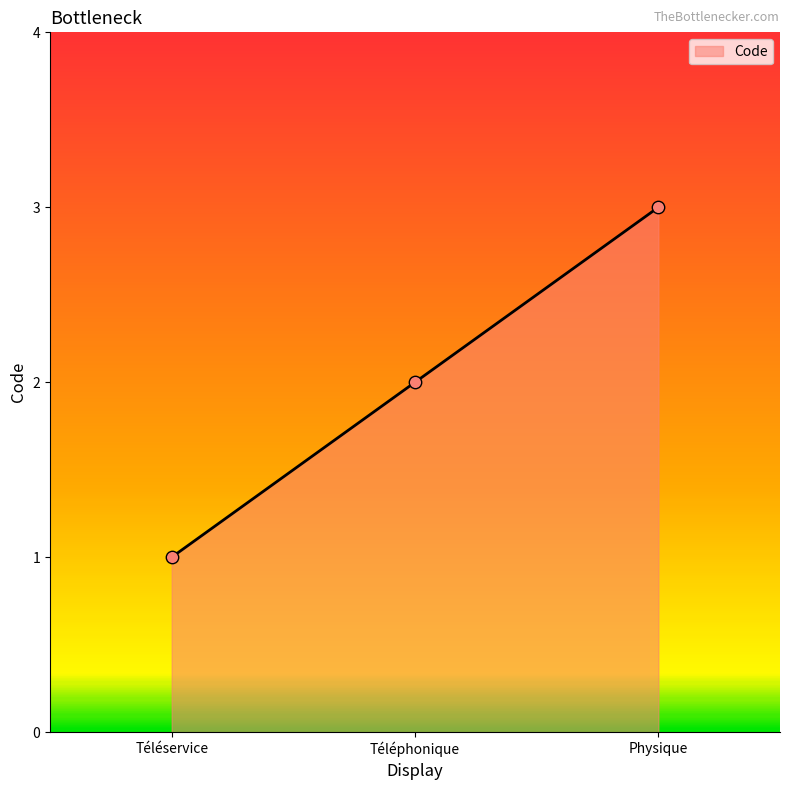

Between Téléphonique and Téléservice, which is larger?

Téléphonique